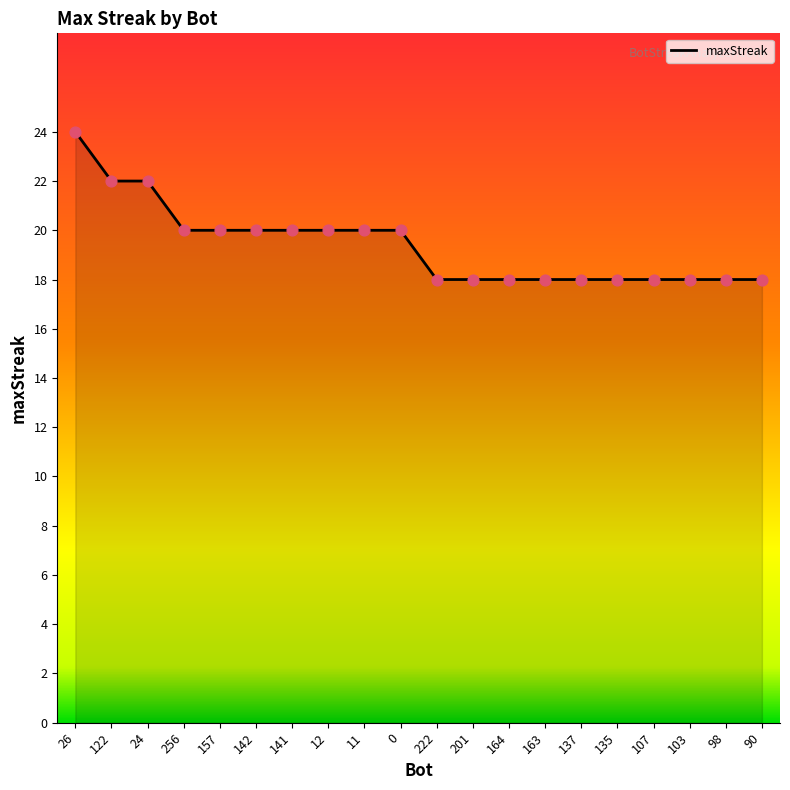

Which has a higher value, 256 or 135?

256